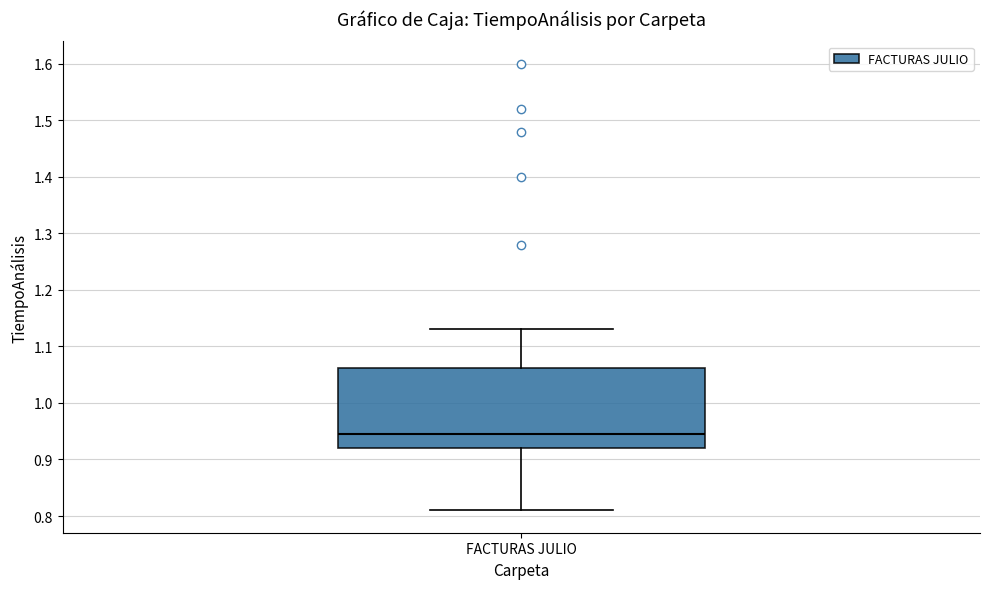

Transcribe this box plot: give where the median line is, the range the box spans, and where the two whiskers end, as read against the y-axis. The values are not printed on the chart, so give them approximately, as read against the axis.

median 0.95, box 0.92 to 1.06, whiskers 0.81 to 1.13